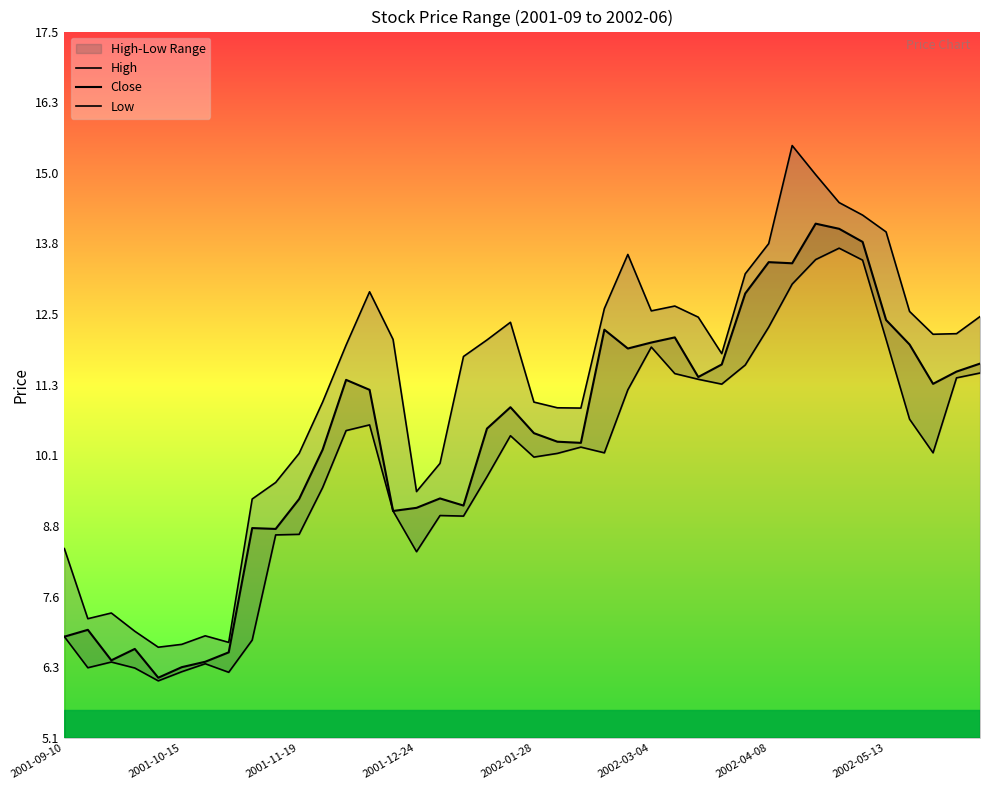

True or false: Low and Close cross at least once.

False